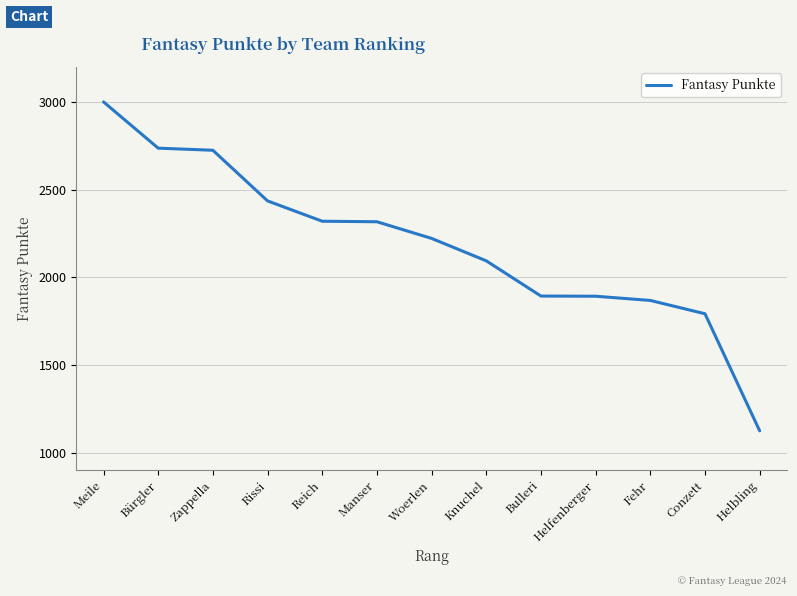

At which category does the chart reach its minimum across all series?

Helbling